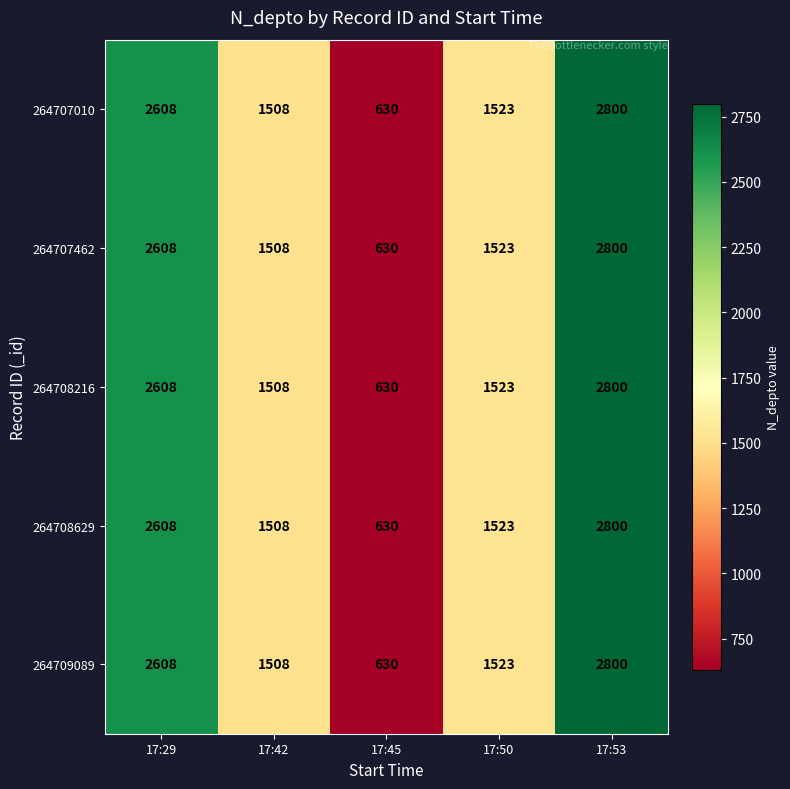

True or false: 264709089 has a value of 888 at 17:45.

False